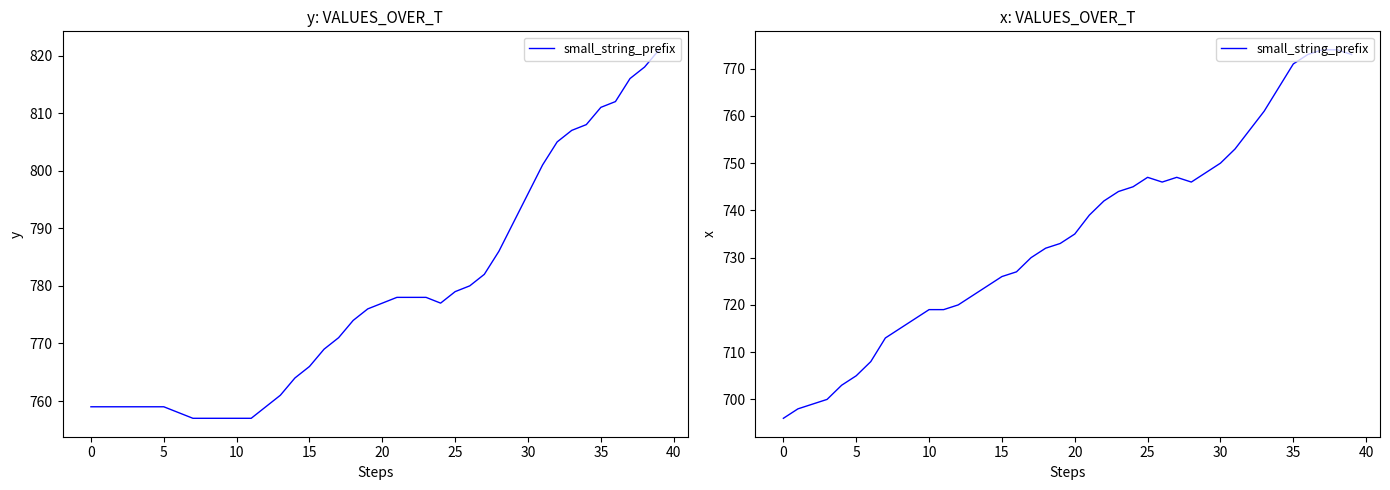

What is the label of the 24th point from the right?

16